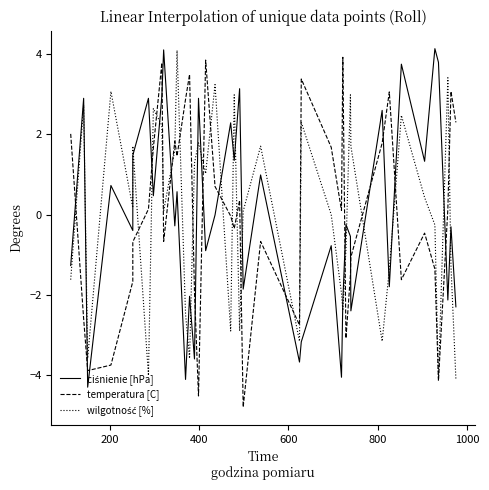

At how many categories does at least one series exceed 3?

16